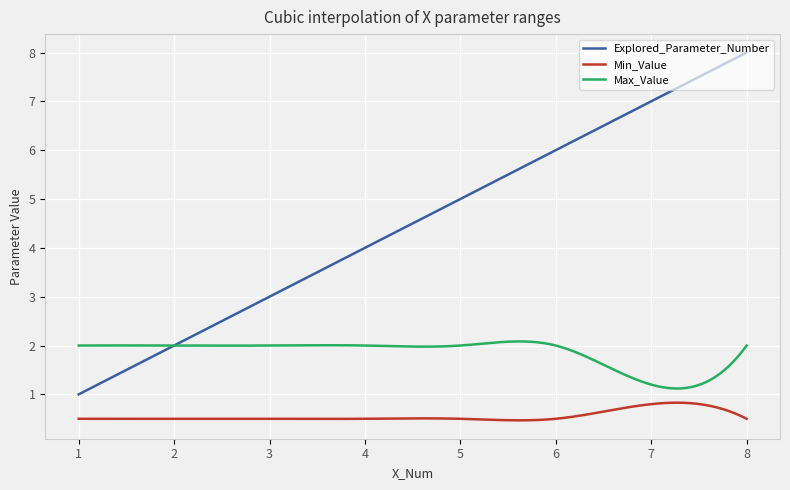

Rank the series by their average value, from highest to lowest.

Explored_Parameter_Number, Max_Value, Min_Value